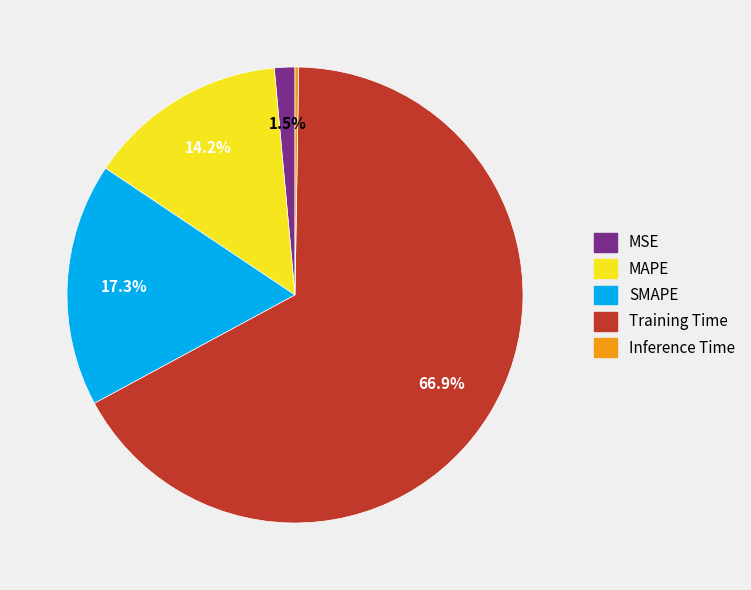

Which has a higher value, Training Time or SMAPE?

Training Time